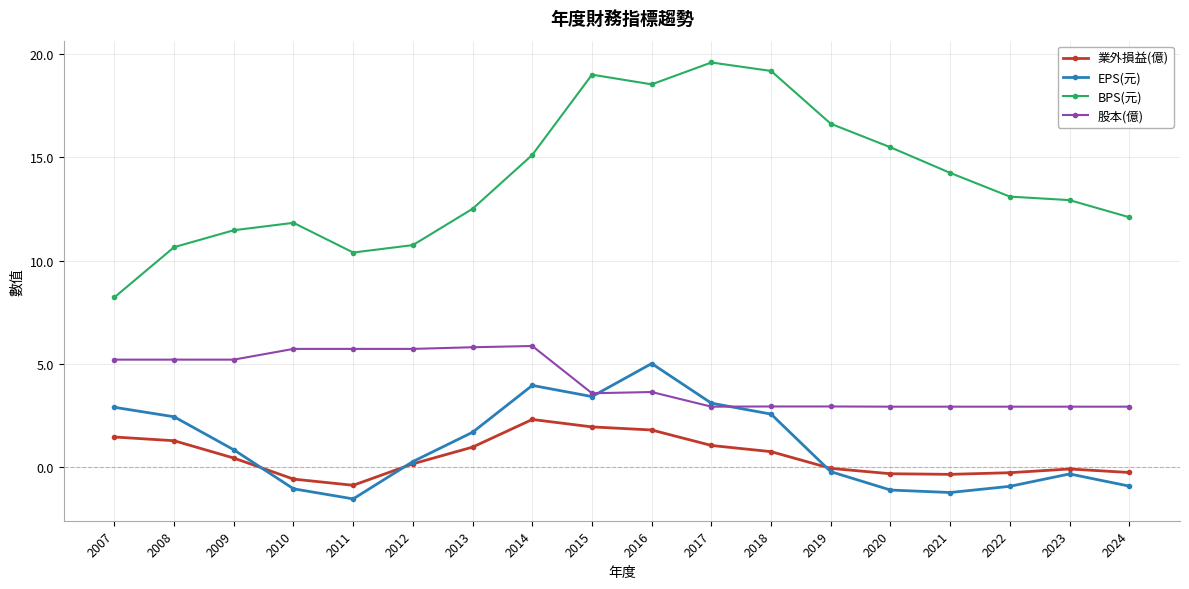

Where is the first local minimum for 業外損益(億)?

2011